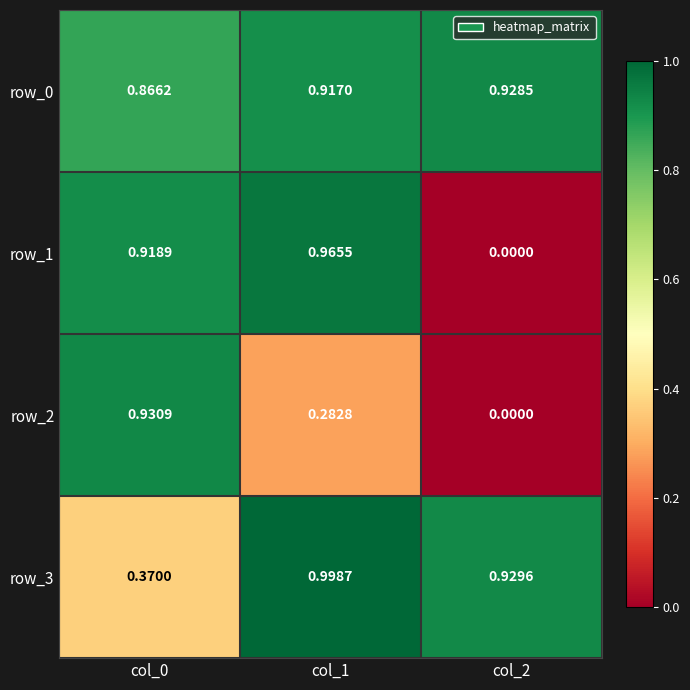

The row_3 series shows 0.5 at col_2. True or false?

False